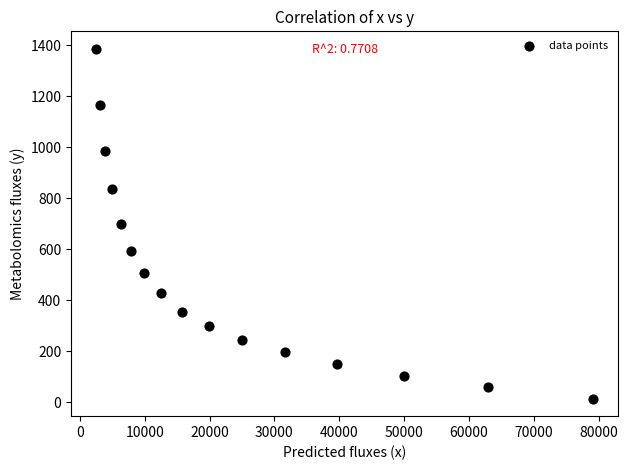

What is the range of X values (max minus min)?

76671.7